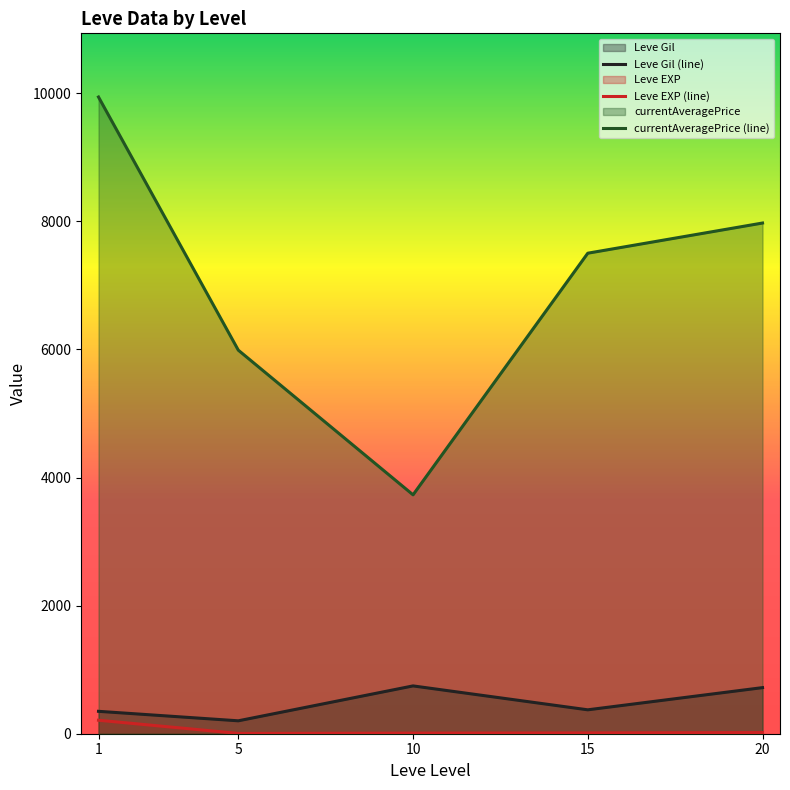

Which category has the lowest value across all series?

5